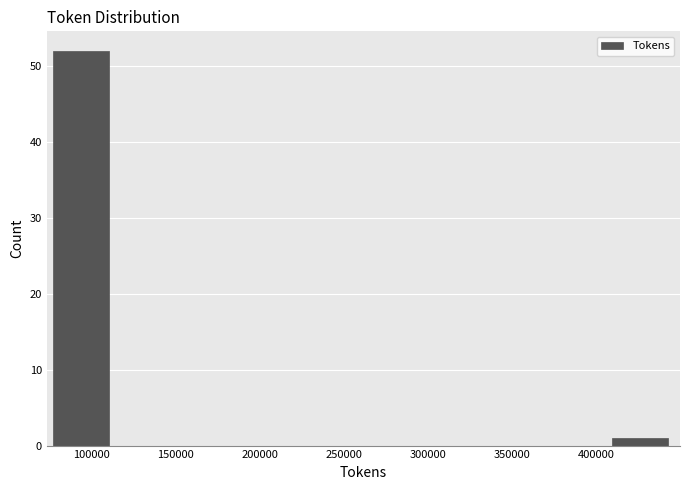

Reading left to right, list every bar in this chart as the range it spans on the x-axis followed by its height. Neither the bar edges nor the heights are printed on the chart, so give them approximately, as read against the axes.

75000 to 115000: 52
115000 to 150000: 0
150000 to 190000: 0
190000 to 225000: 0
225000 to 260000: 0
260000 to 300000: 0
300000 to 335000: 0
335000 to 370000: 0
370000 to 410000: 0
410000 to 445000: 1